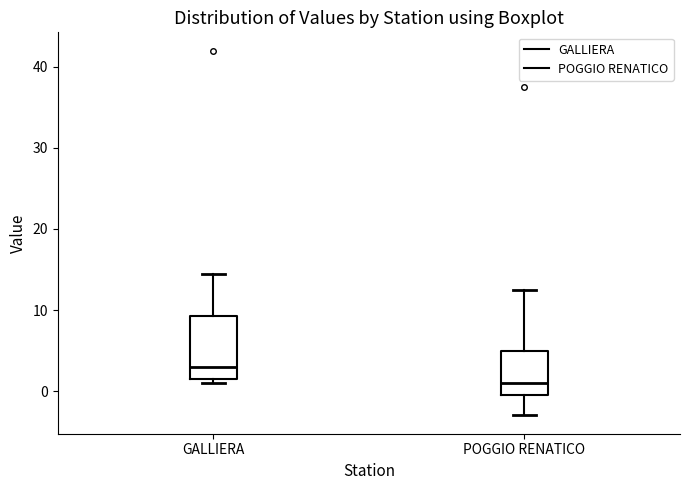

Where is the upper edge of the box for POGGIO RENATICO on the y-axis? The values are not printed on the chart, so give them approximately, as read against the axis.

5